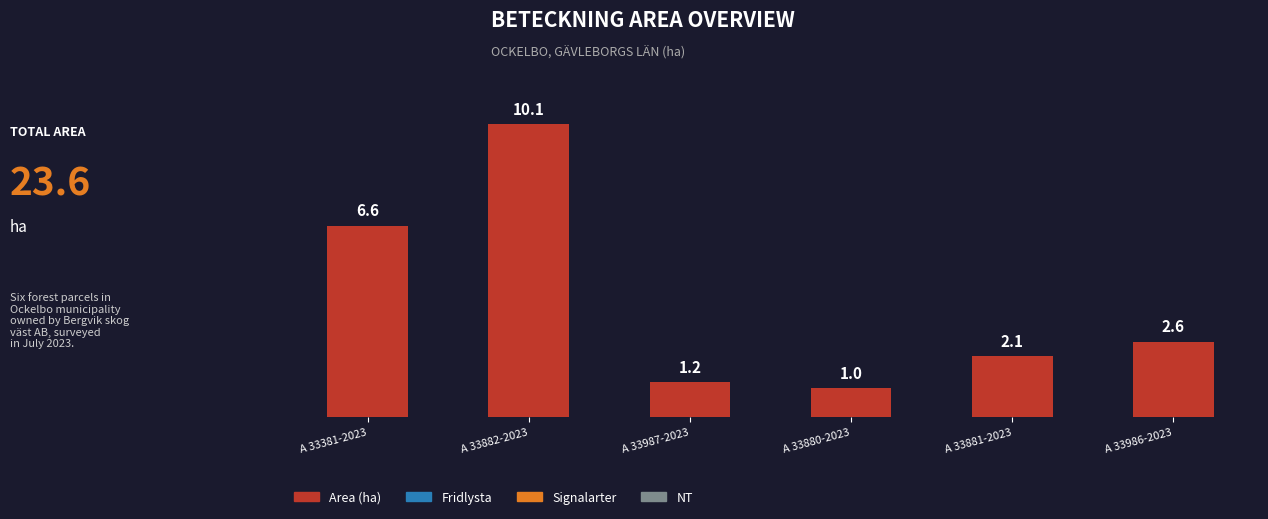

Rank the categories by value from highest to lowest.

A 33882-2023, A 33381-2023, A 33986-2023, A 33881-2023, A 33987-2023, A 33880-2023